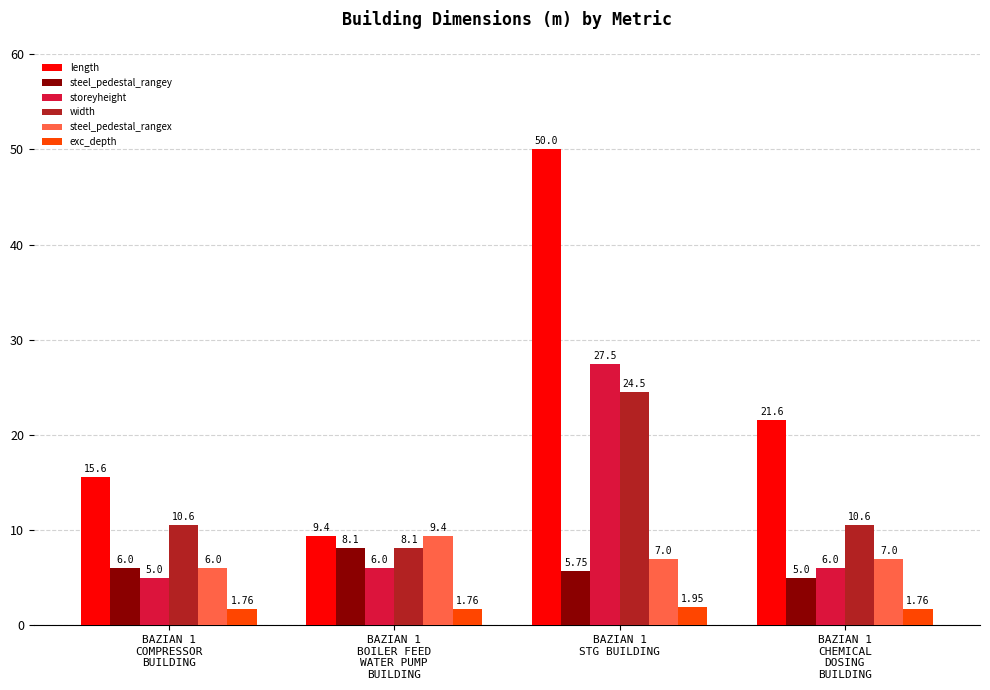

Which series has the largest total across all categories?

length